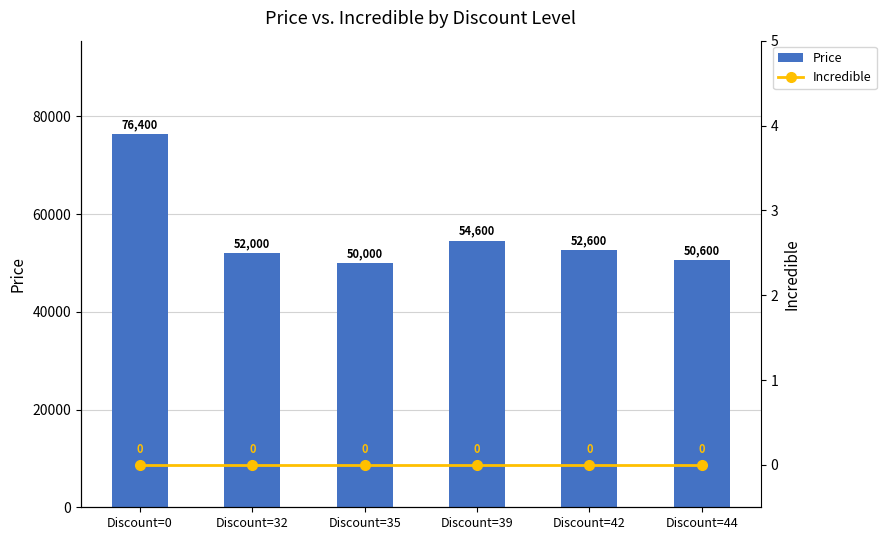

What is the difference between the Price values at Discount=35 and Discount=32?

2000